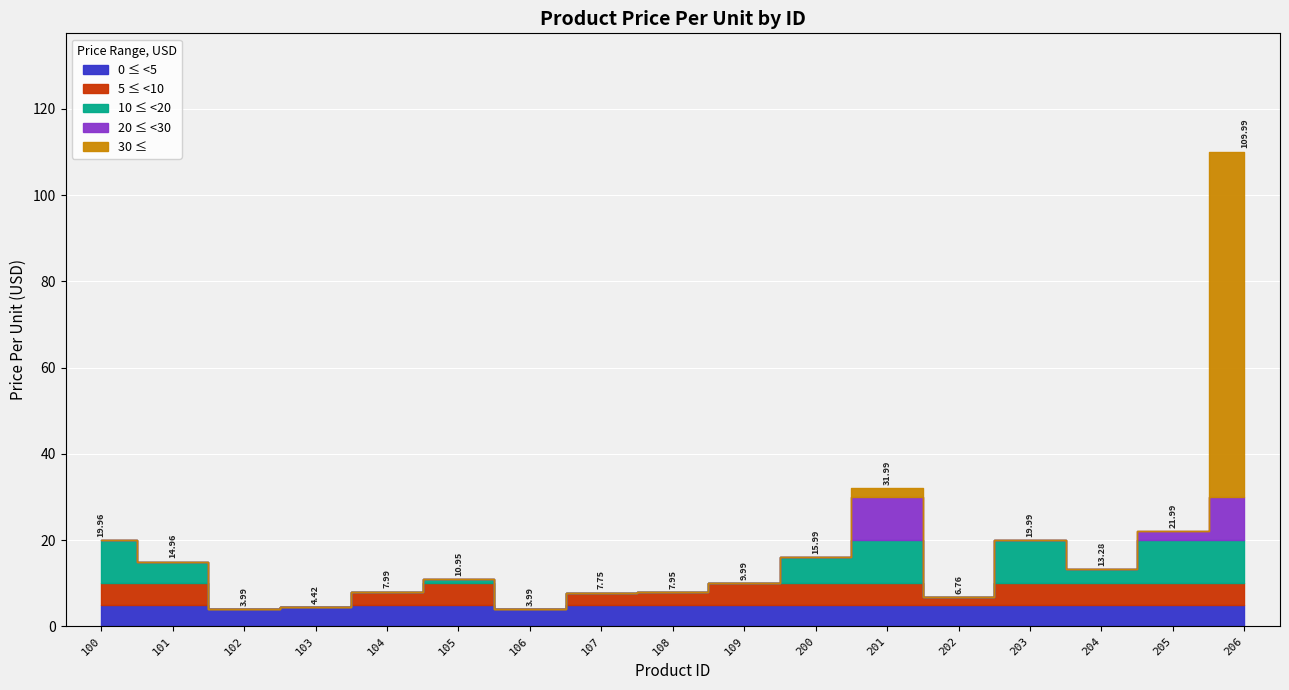

How many data points does each series have?

17